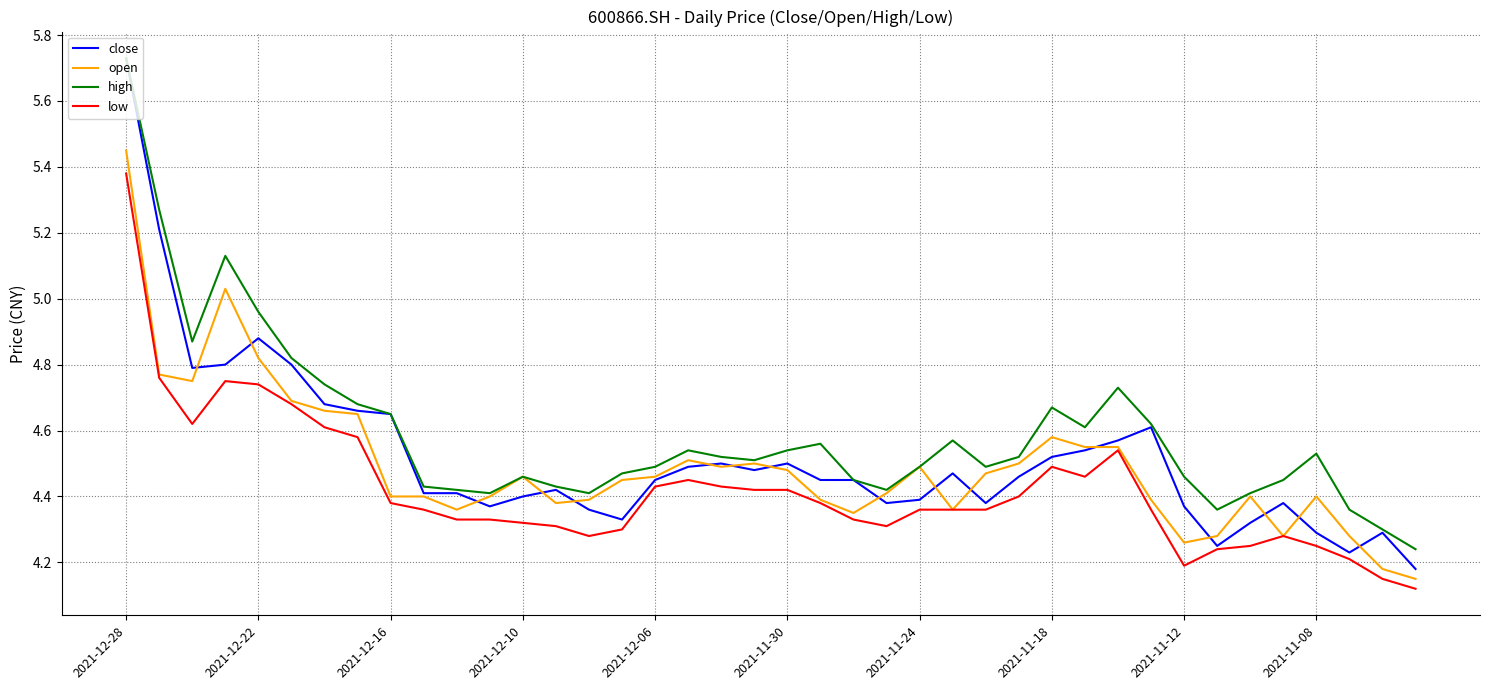

Does the chart display data point markers on the line(s)?

No